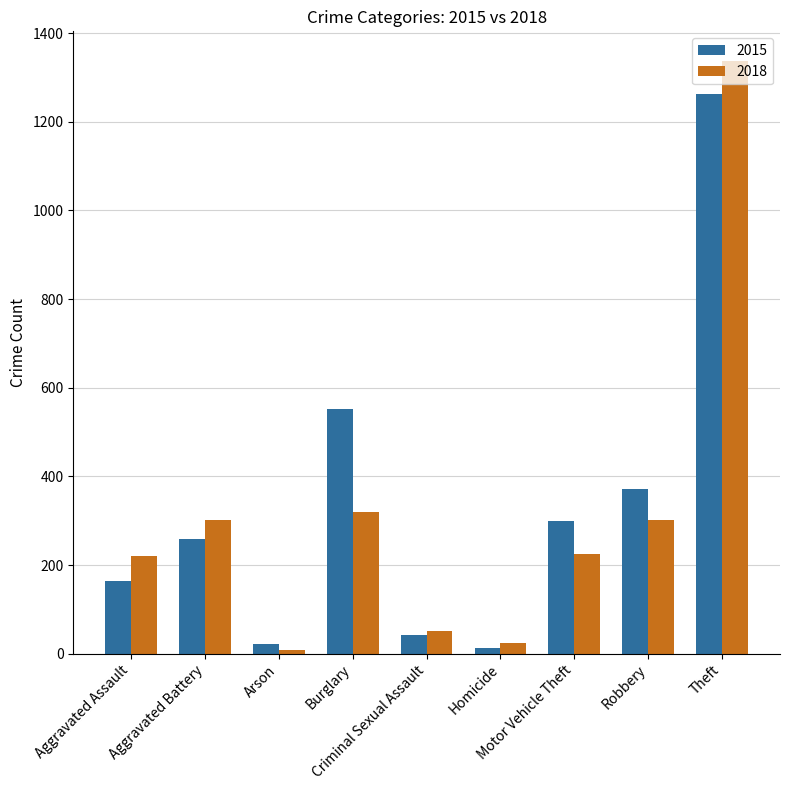

Which series has the widest spread of values?

2018